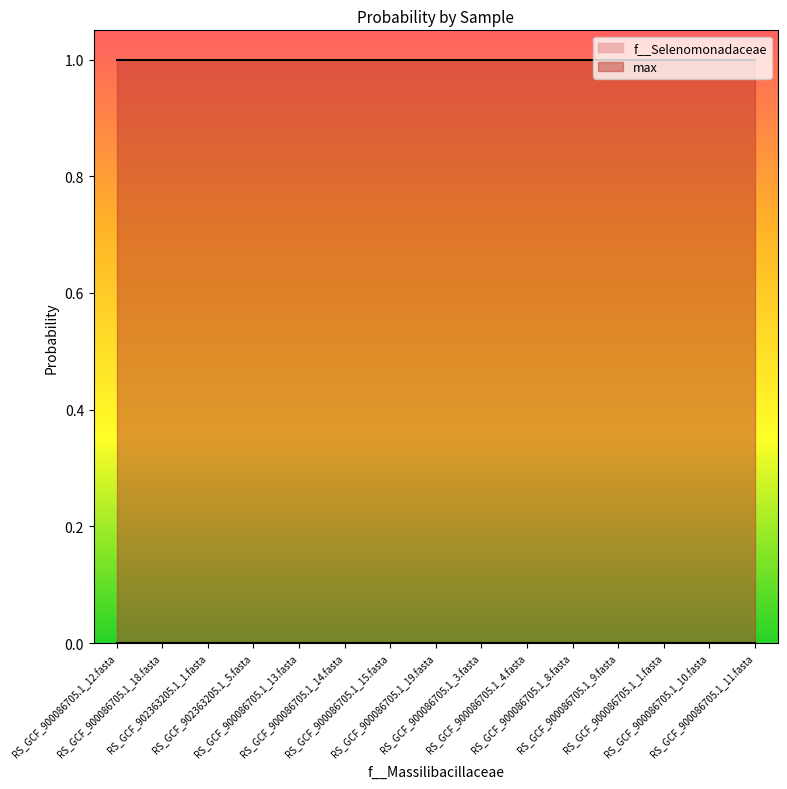

List the labels in order of max value, smallest first.

RS_GCF_900086705.1_12.fasta, RS_GCF_900086705.1_18.fasta, RS_GCF_902363205.1_1.fasta, RS_GCF_902363205.1_5.fasta, RS_GCF_900086705.1_13.fasta, RS_GCF_900086705.1_14.fasta, RS_GCF_900086705.1_15.fasta, RS_GCF_900086705.1_19.fasta, RS_GCF_900086705.1_3.fasta, RS_GCF_900086705.1_4.fasta, RS_GCF_900086705.1_8.fasta, RS_GCF_900086705.1_9.fasta, RS_GCF_900086705.1_1.fasta, RS_GCF_900086705.1_10.fasta, RS_GCF_900086705.1_11.fasta